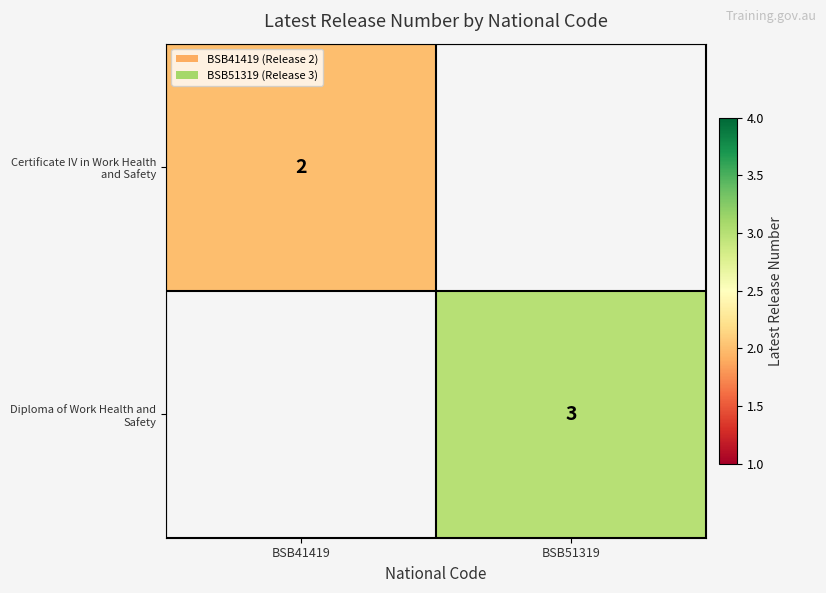

Is the value of Certificate IV in Work Health and Safety at BSB41419 greater than the value of Diploma of Work Health and Safety at BSB51319?

No